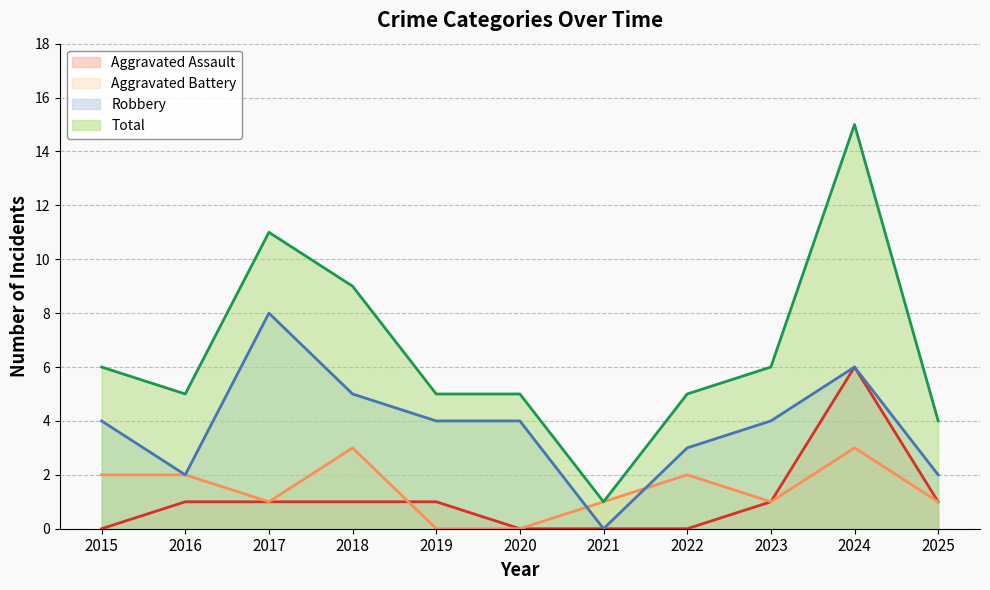

Reading left to right, transcribe all the data shown in this chart.

Aggravated Assault: 0	1	1	1	1	0	0	0	1	6	1
Aggravated Battery: 2	2	1	3	0	0	1	2	1	3	1
Robbery: 4	2	8	5	4	4	0	3	4	6	2
Total: 6	5	11	9	5	5	1	5	6	15	4